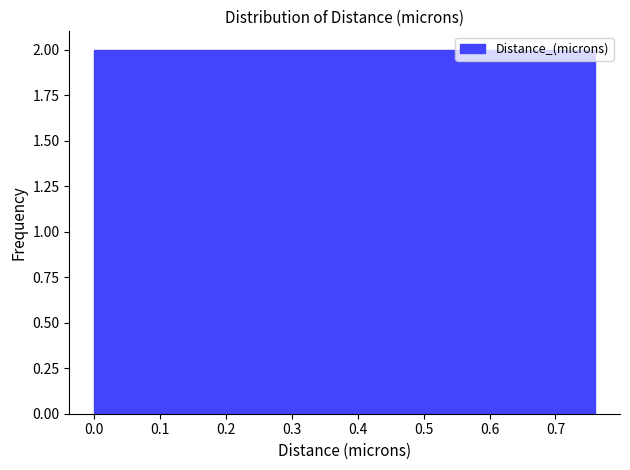

How tall is the bar that spans 0.608 to 0.684 on the x-axis? Neither the bar edges nor the heights are printed on the chart, so give them approximately, as read against the axes.

2